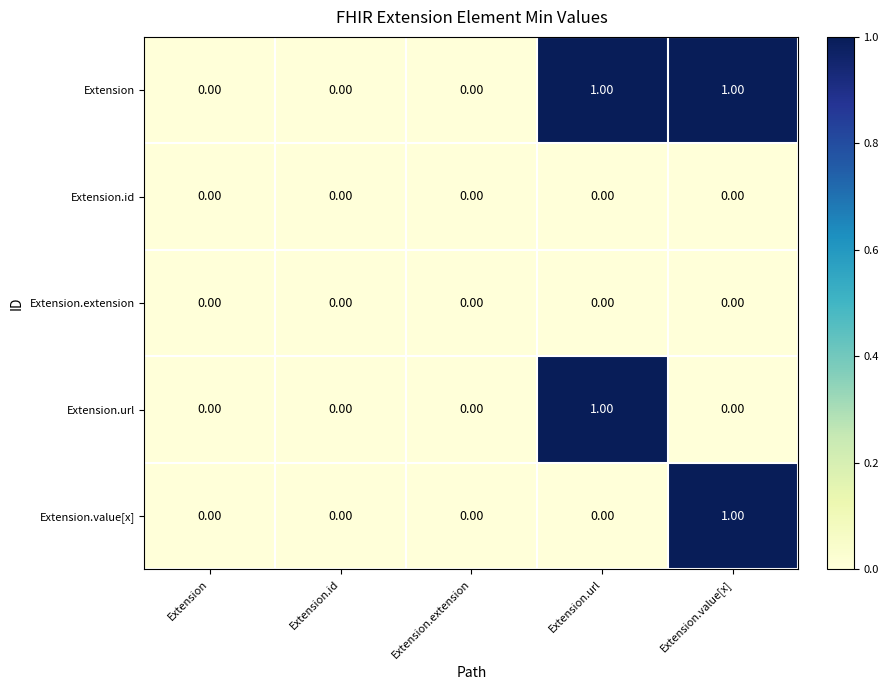

Which series has the largest total across all categories?

Extension